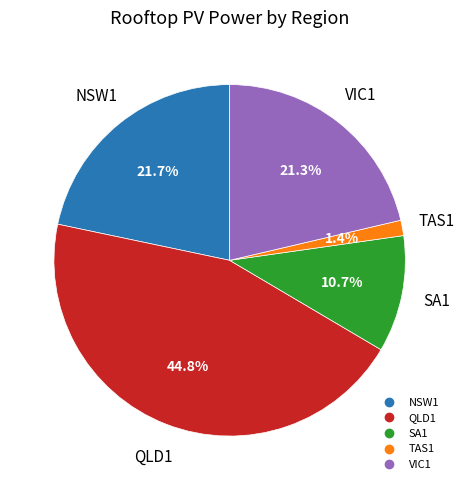

Is there a majority slice in this chart?

No